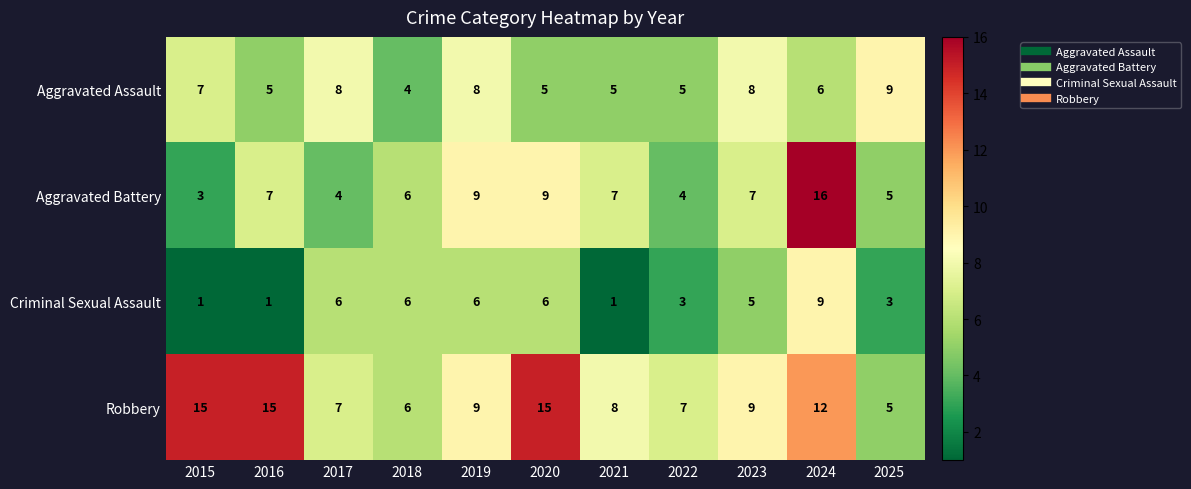

At how many categories does at least one series exceed 10?

4